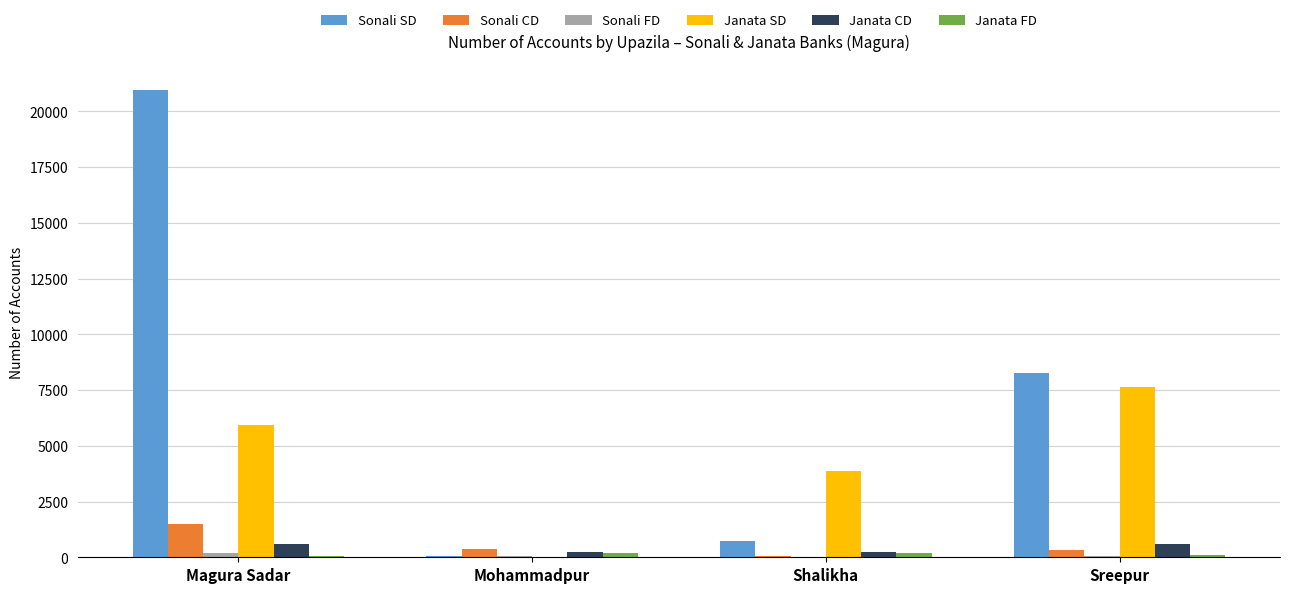

How many groups of bars are there?

4